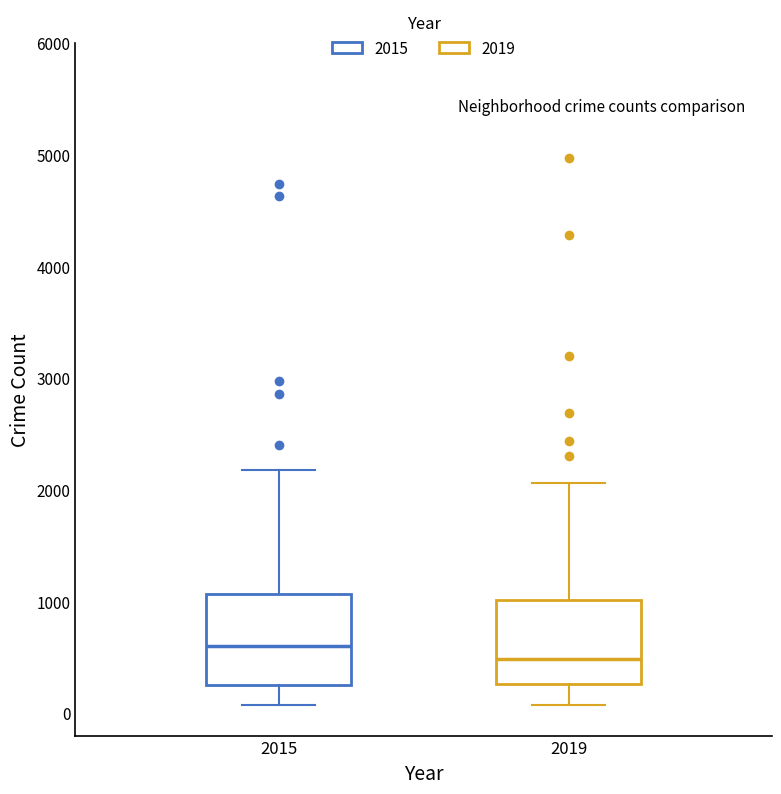

Which box's median line is the lowest?

2019